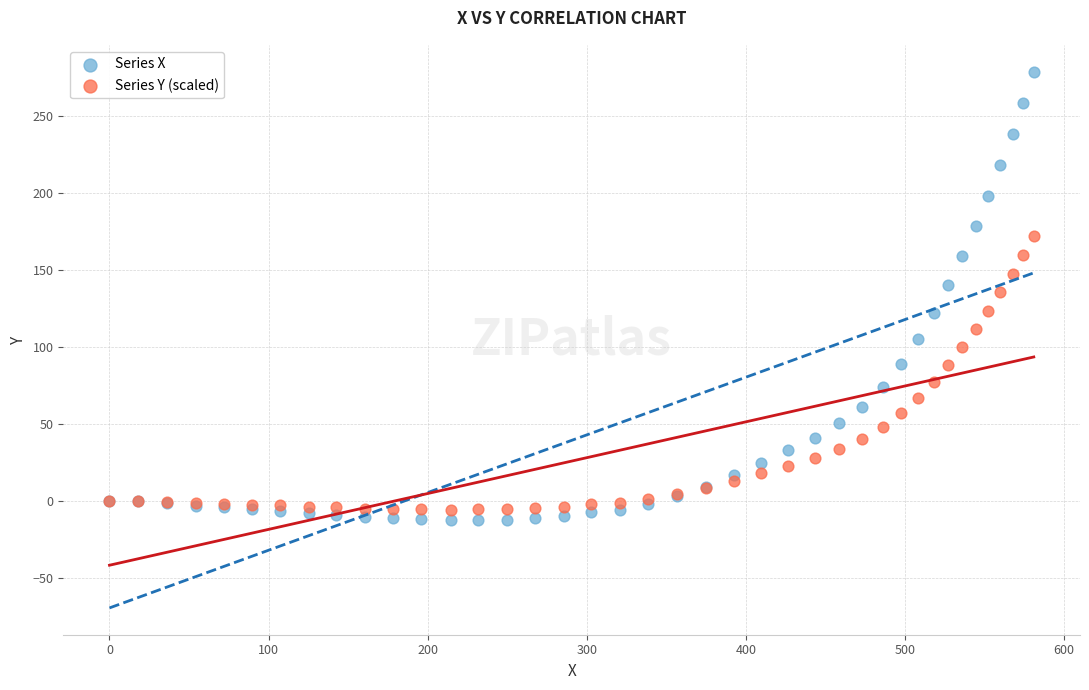

What is the X range (max minus min) for the scatter plot?

581.0